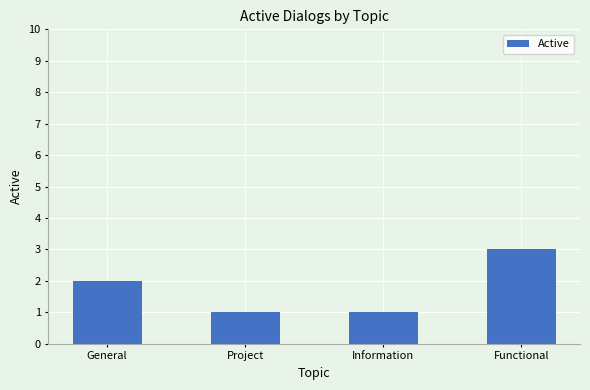

Reading right to left, extract all data points from this chart.

Functional=3	Information=1	Project=1	General=2